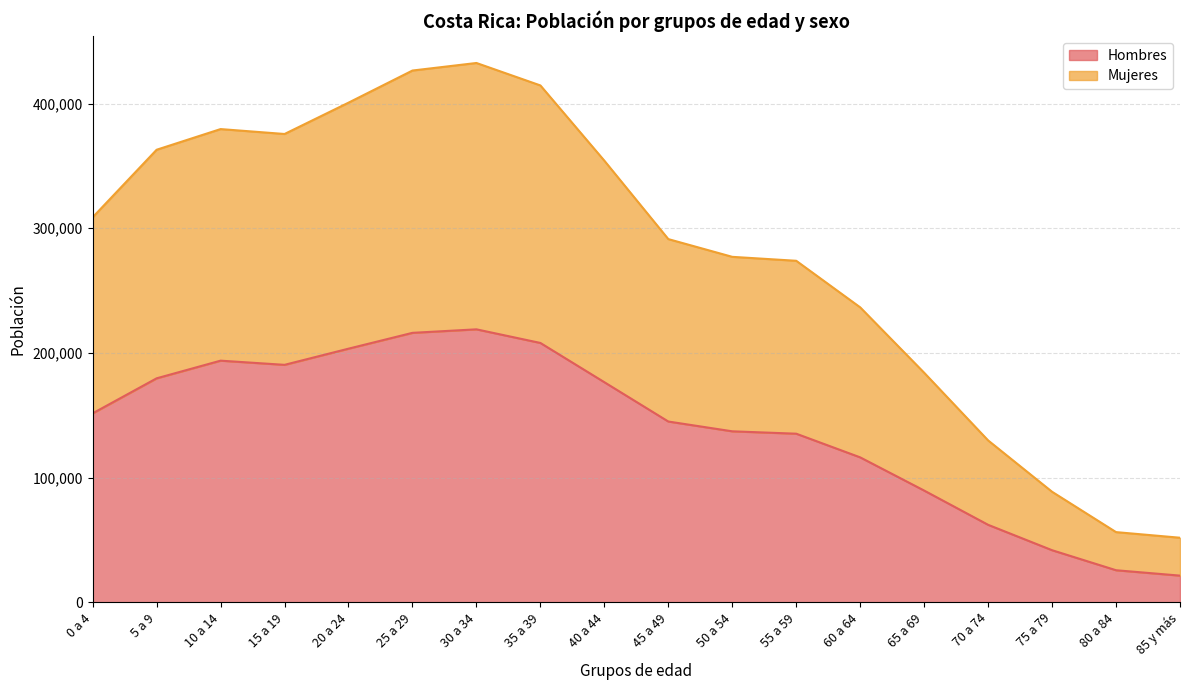

At which label is Mujeres closest to 242126?

60 a 64